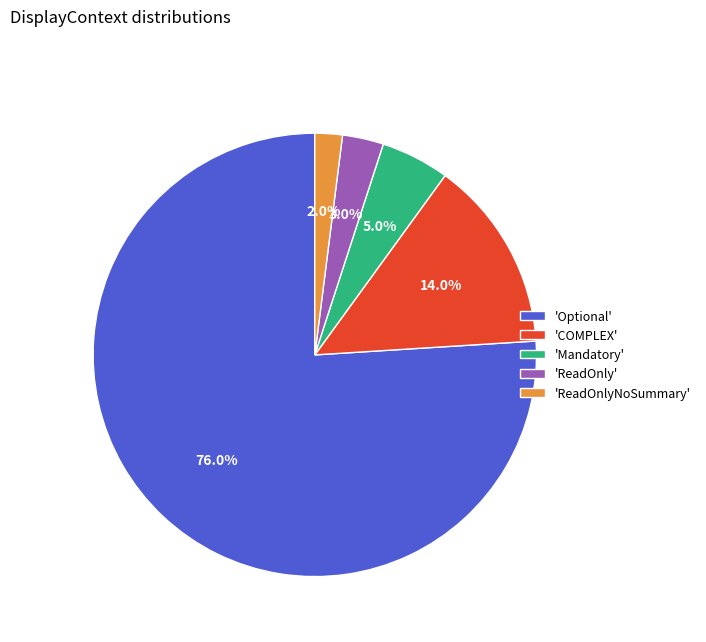

Rank the categories by value from highest to lowest.

'Optional', 'COMPLEX', 'Mandatory', 'ReadOnly', 'ReadOnlyNoSummary'